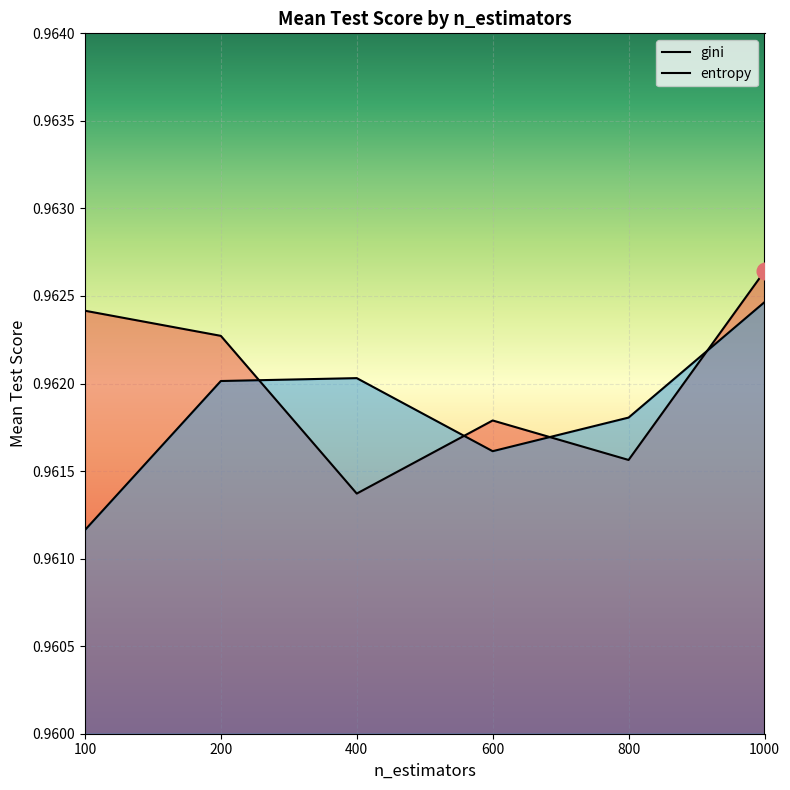

The value of entropy at 400 is 1.0. True or false?

True